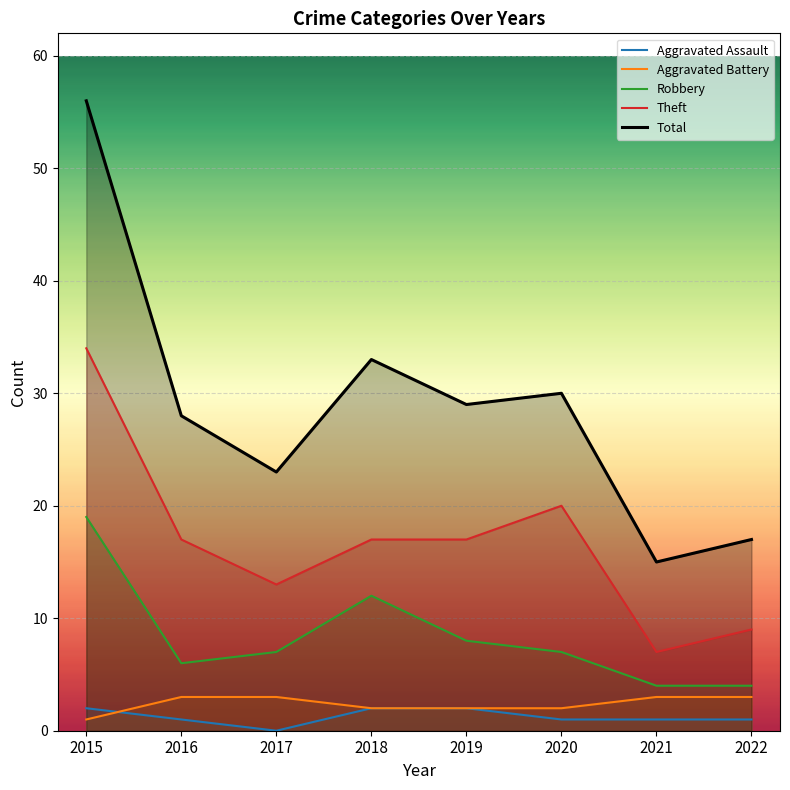

Which series has the largest range (max minus min)?

Total